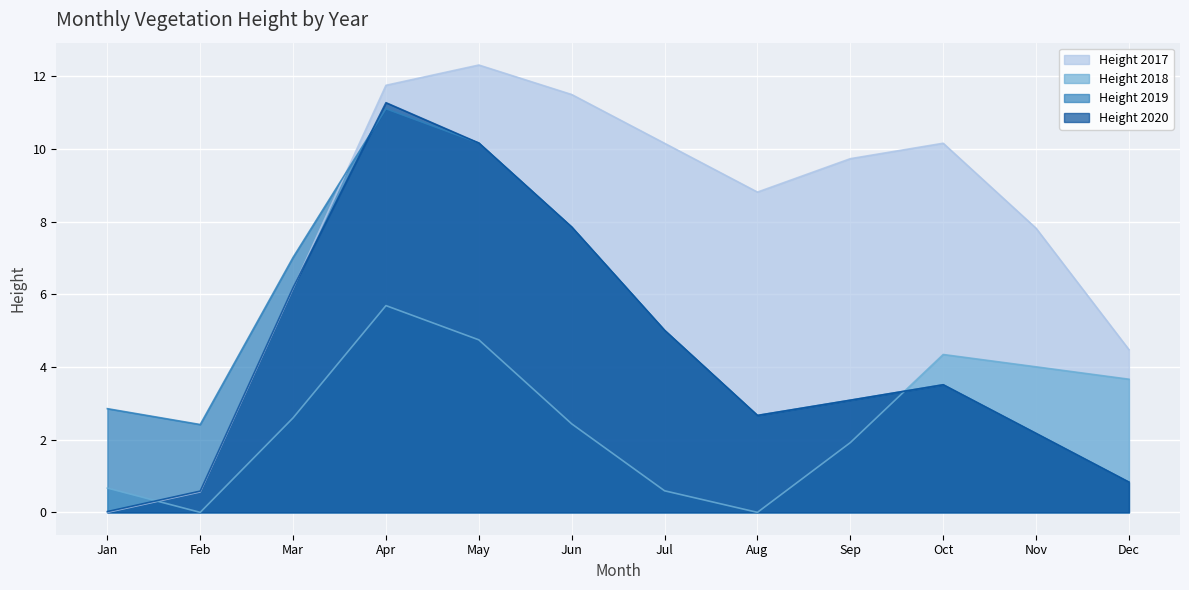

How many lines are shown in the chart?

4